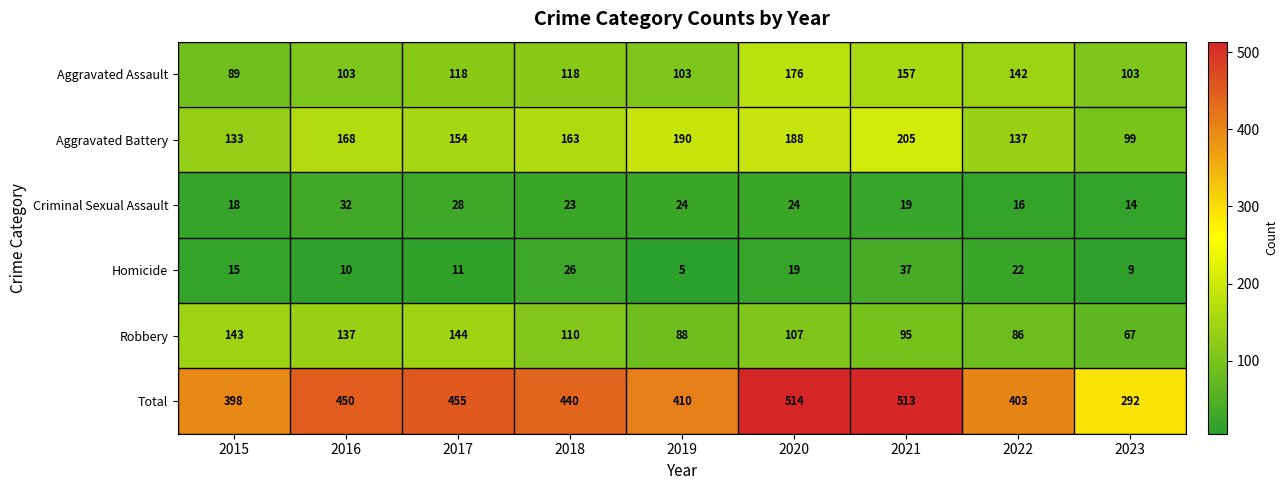

List the labels in order of Robbery value, smallest first.

2023, 2022, 2019, 2021, 2020, 2018, 2016, 2015, 2017